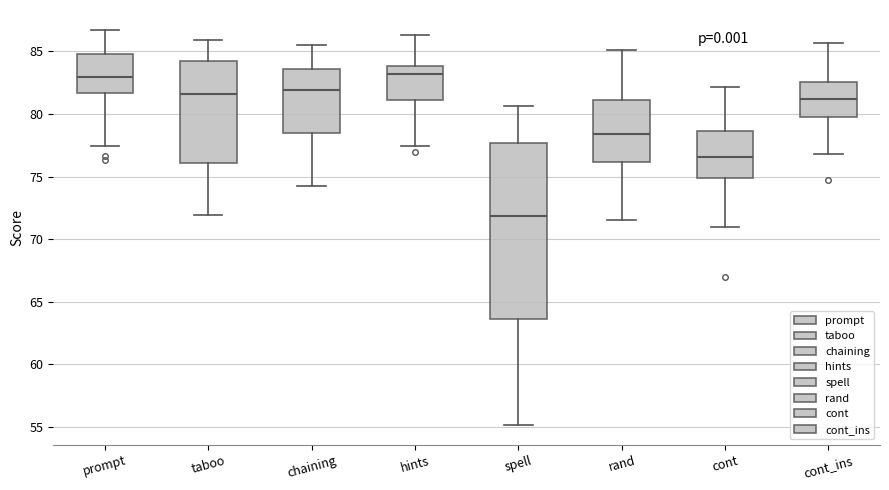

Which box is the tallest, from its lower edge to its upper edge?

spell